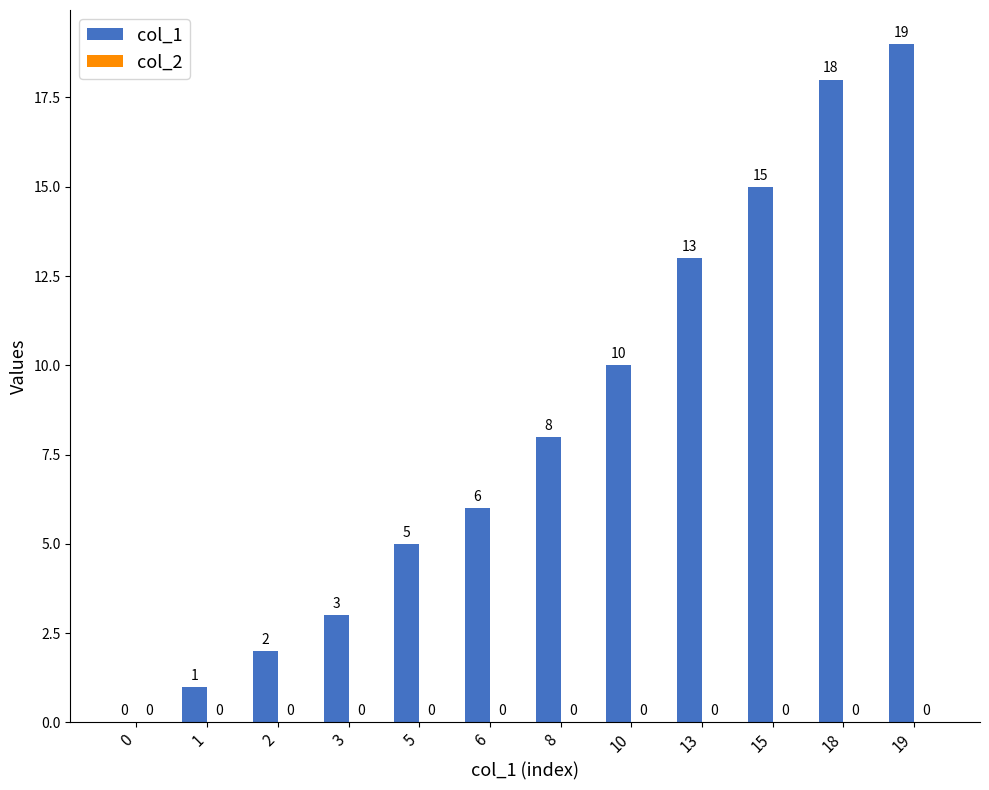

The chart shows a value of 9 at 19. True or false?

False